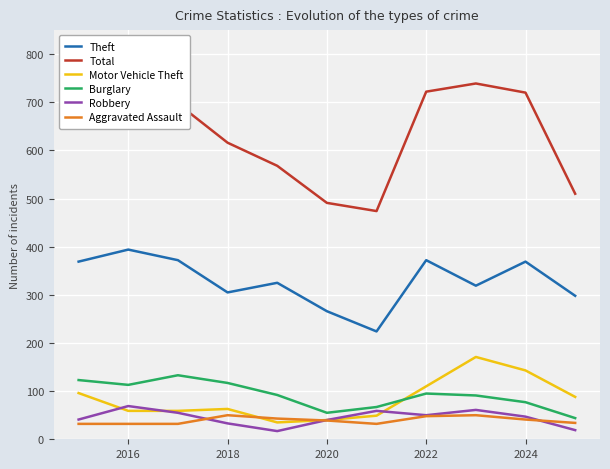

Which series has the largest total across all categories?

Total